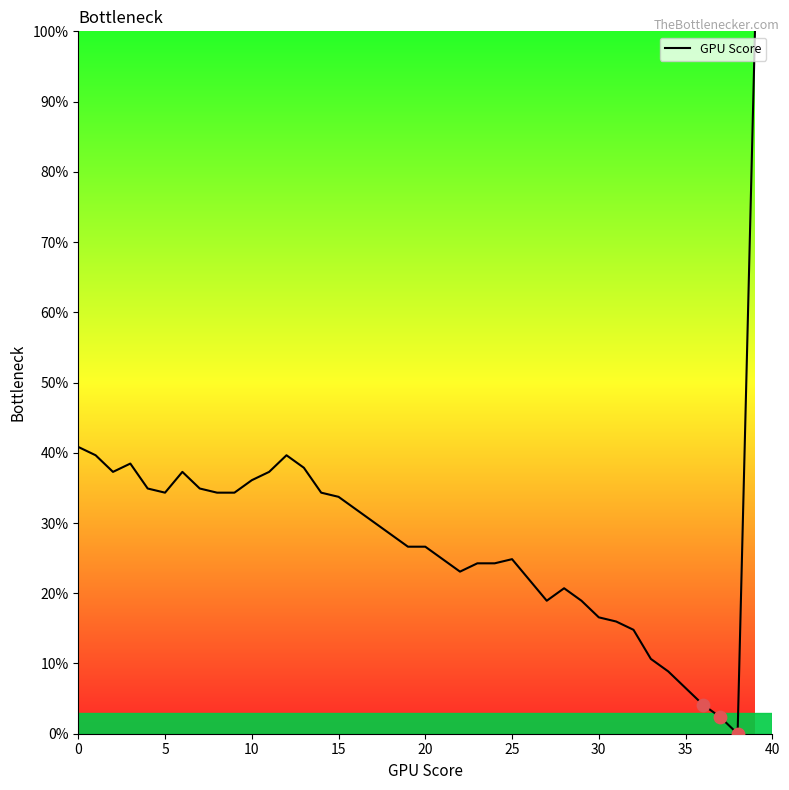

What is the greatest value displayed?

100.0